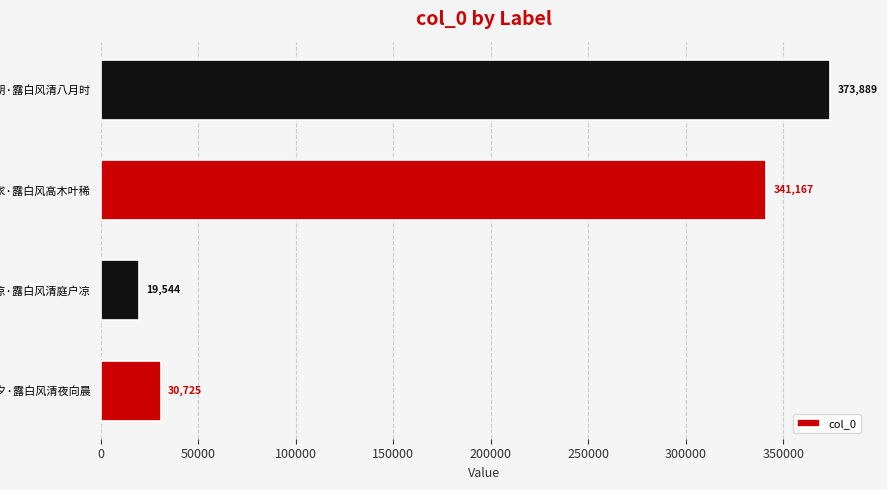

What is the difference between the second highest and minimum values?

321623